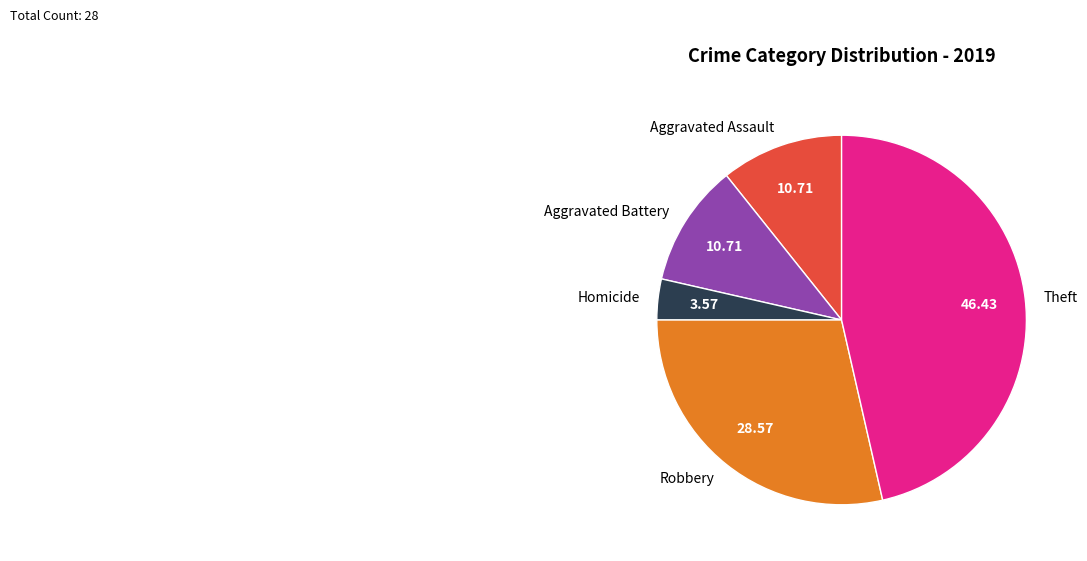

True or false: Robbery accounts for 29% of the total.

True